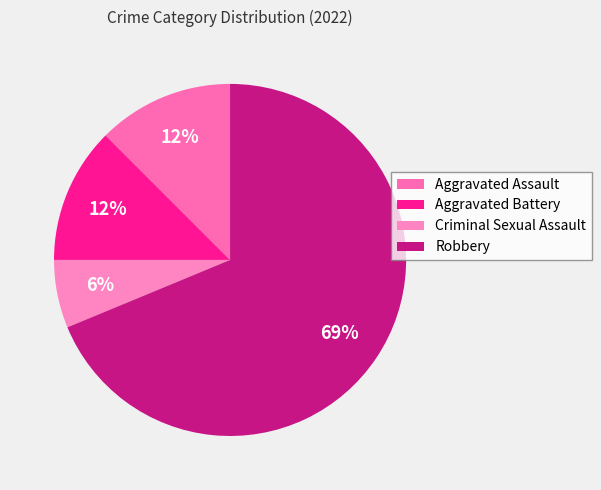

The Aggravated Assault slice represents 2% of the pie. True or false?

False